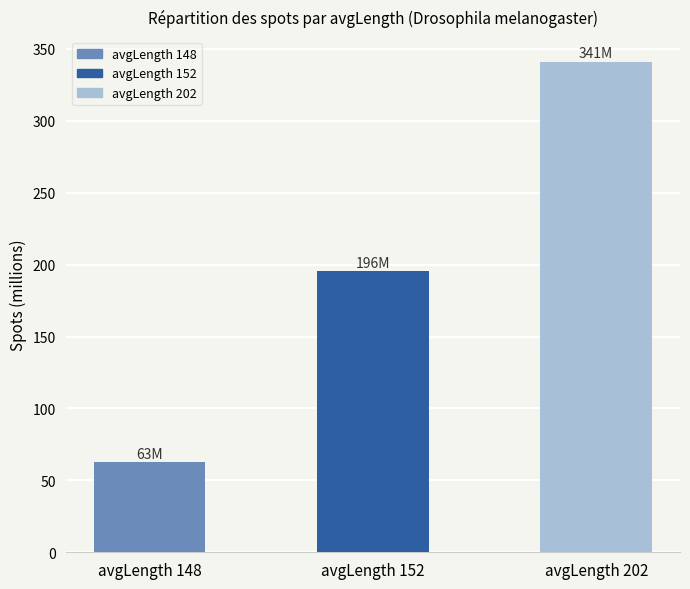

Approximately how many times larger is the value at avgLength 202 compared to avgLength 152?

1.7